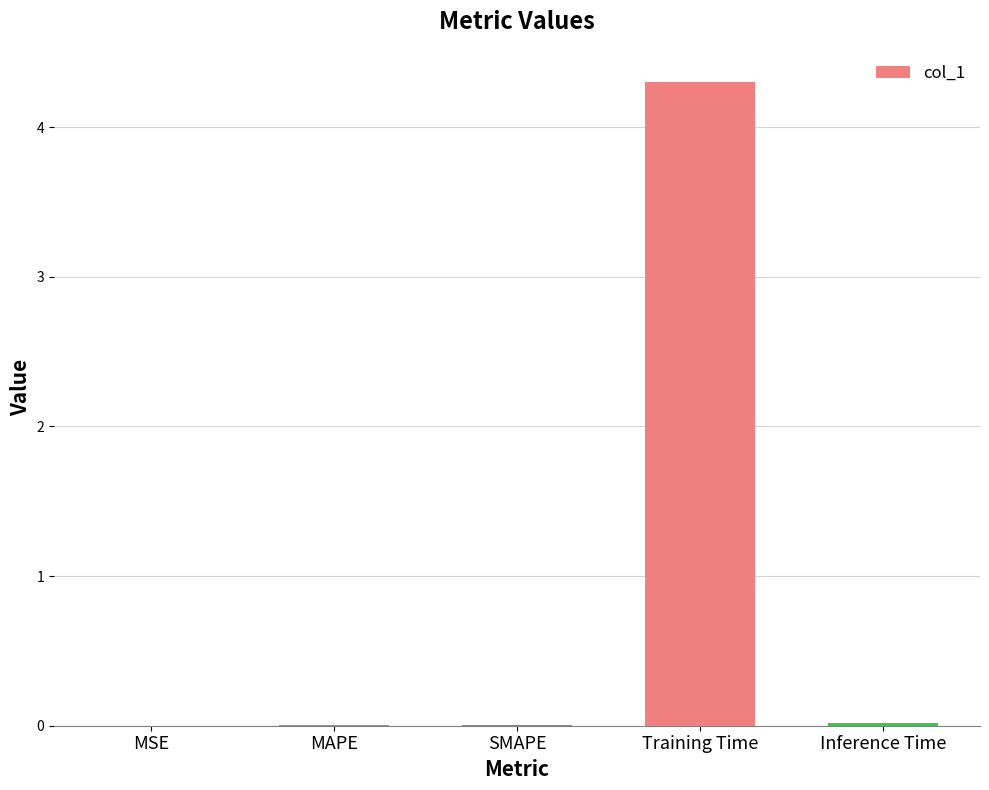

What is the sum of all values?

4.3